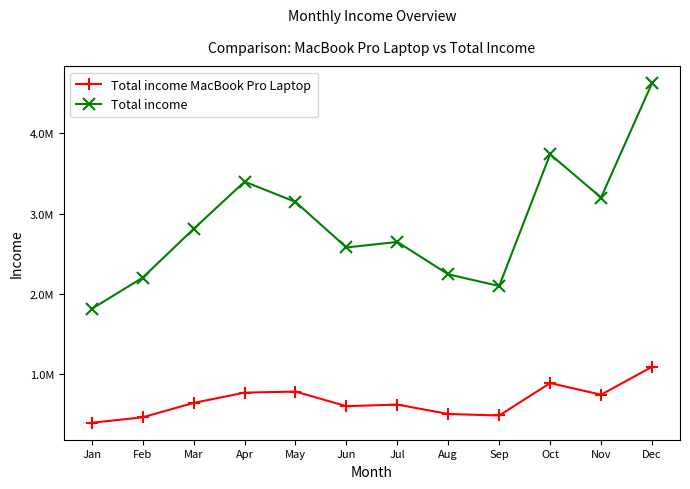

In Total income MacBook Pro Laptop, how many points are higher than both neighbors (excluding endpoints)?

3